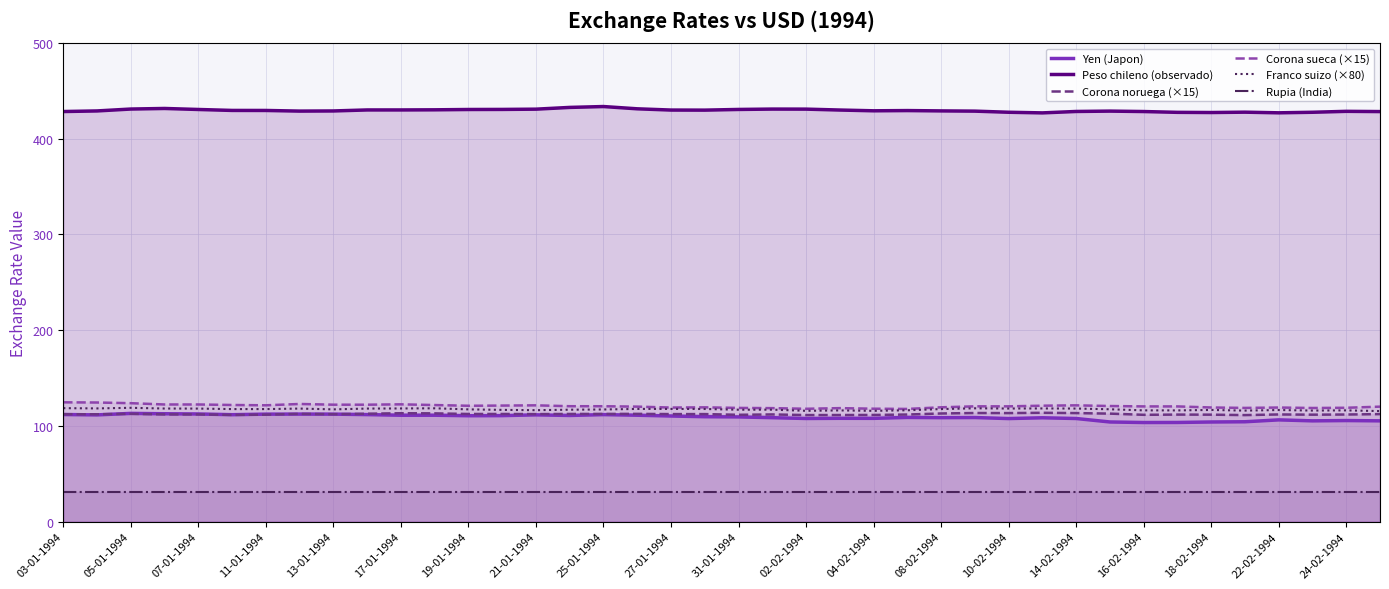

Reading left to right, transcribe all the data shown in this chart.

Yen (Japon): 111.8	111.5	113.0	112.6	112.4	111.7	112.2	112.3	112.3	111.8	111.1	111.1	110.6	110.7	111.5	110.9	111.7	111.1	110.3	109.6	109.3	108.5	107.7	107.9	107.8	108.8	108.6	108.7	107.6	108.4	107.7	104.1	103.5	103.5	104.0	104.3	106.2	105.2	105.5	105.2
Peso chileno (observado): 428.5	429.1	431.1	431.7	430.6	429.6	429.6	428.9	429.1	430.1	430.1	430.3	430.6	430.7	430.9	432.8	433.7	431.3	430.0	429.9	430.6	431.0	431.0	430.0	429.2	429.5	429.1	428.9	427.7	427.1	428.5	428.9	428.5	427.6	427.4	427.8	427.1	427.7	428.7	428.4
Corona noruega (×15): 112.1	112.1	112.6	112.0	112.0	111.5	111.7	112.5	112.1	112.7	113.2	113.0	112.4	112.4	112.3	112.4	112.5	112.5	112.3	112.3	111.5	111.9	111.3	111.3	111.4	111.8	112.9	113.4	113.3	113.6	113.3	112.8	111.5	111.8	111.7	111.2	111.9	111.7	111.8	112.3
Corona sueca (×15): 124.6	124.4	123.7	122.3	122.3	121.8	121.5	122.9	122.1	122.1	122.5	121.7	121.0	121.2	121.4	120.5	120.5	120.1	119.1	119.3	118.7	118.5	117.8	118.5	117.9	117.7	119.4	120.4	120.4	121.1	121.4	120.7	120.3	120.3	119.2	118.7	119.1	118.7	118.9	120.1
Franco suizo (×80): 118.5	118.2	118.9	118.1	118.0	117.5	117.5	118.1	117.2	118.1	118.2	118.3	117.2	116.7	116.4	116.9	117.1	117.7	117.7	117.6	116.9	116.9	115.7	116.1	115.7	116.3	117.5	118.3	118.1	118.2	118.1	117.3	116.2	116.1	116.6	115.9	116.5	116.0	116.2	115.4
Rupia (India): 31.2	31.2	31.2	31.2	31.2	31.2	31.2	31.2	31.2	31.2	31.2	31.2	31.2	31.2	31.2	31.2	31.2	31.2	31.2	31.2	31.2	31.2	31.2	31.2	31.2	31.2	31.2	31.2	31.2	31.2	31.2	31.2	31.2	31.2	31.2	31.2	31.2	31.2	31.2	31.2